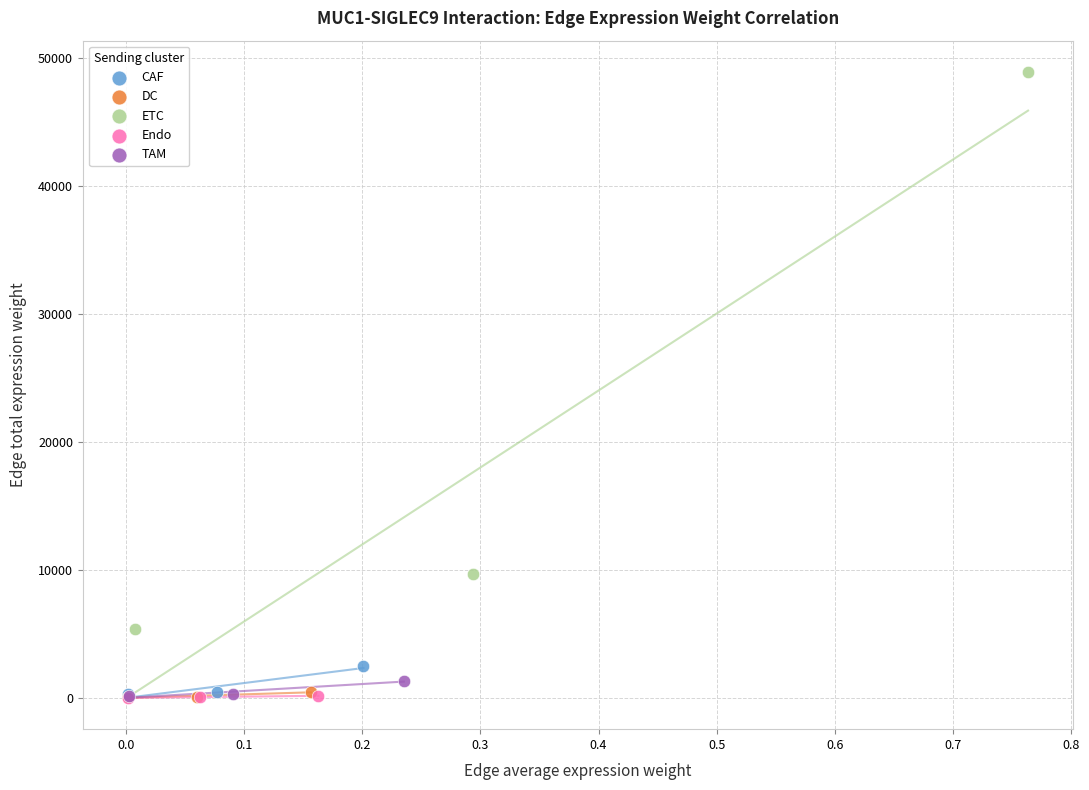

Which series reaches the maximum Y coordinate?

ETC